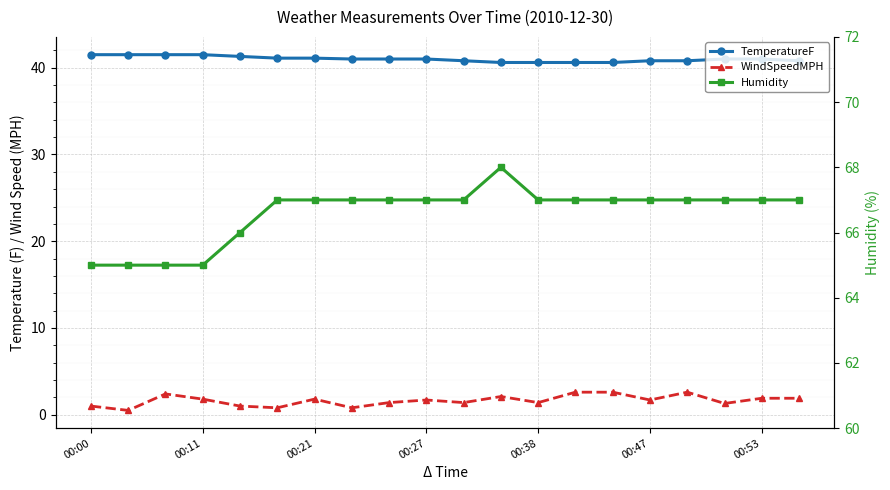

The Humidity series shows 67.0 at 00:21. True or false?

True